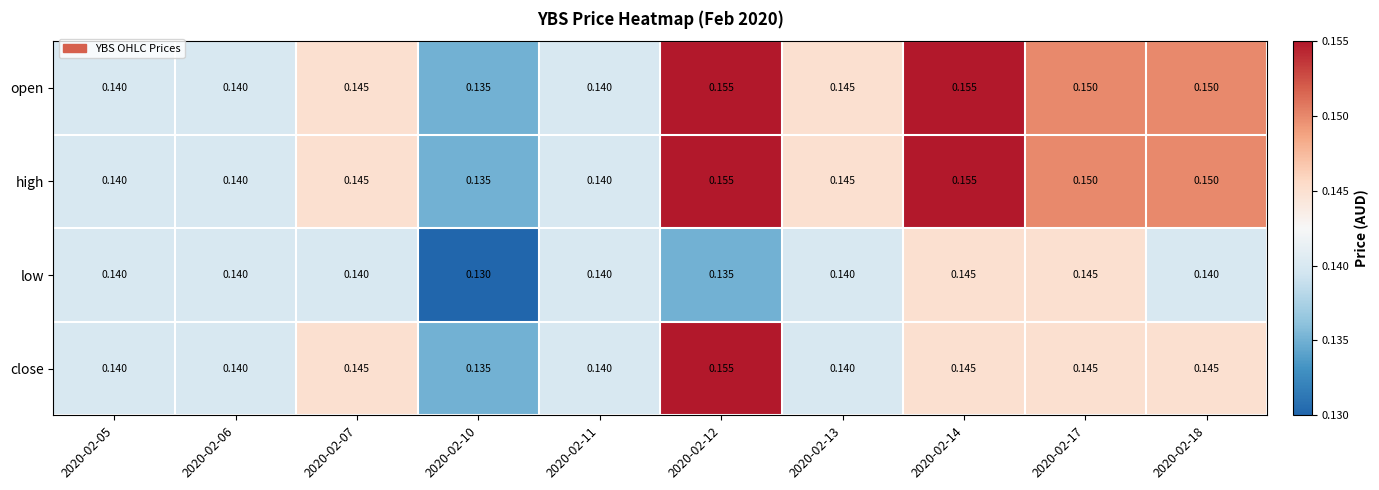

How many categories are shown in the chart?

10